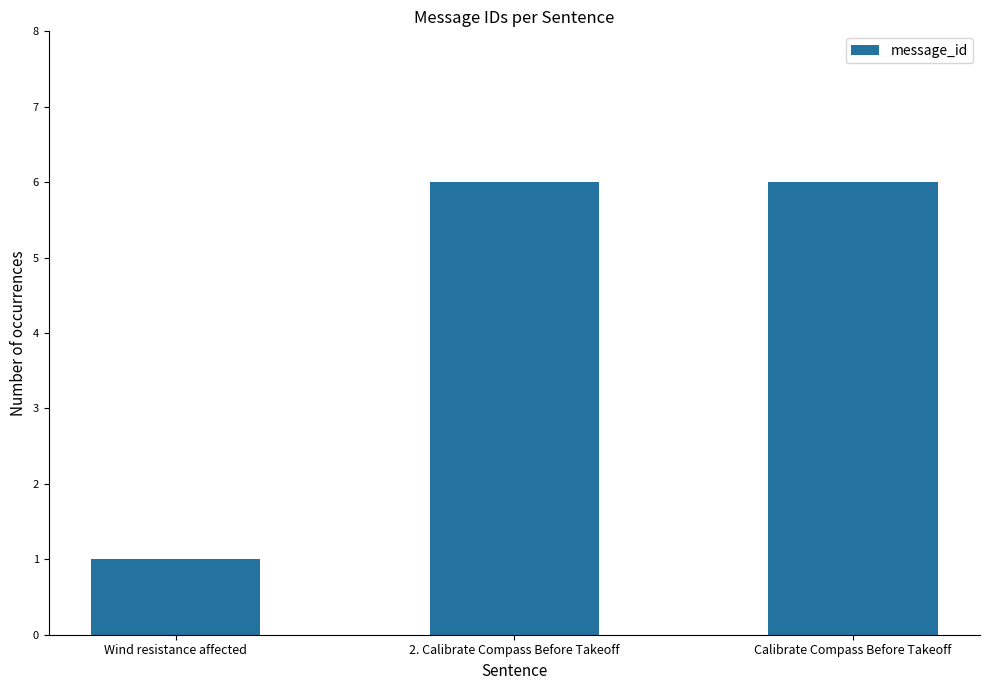

What is the average value?

4